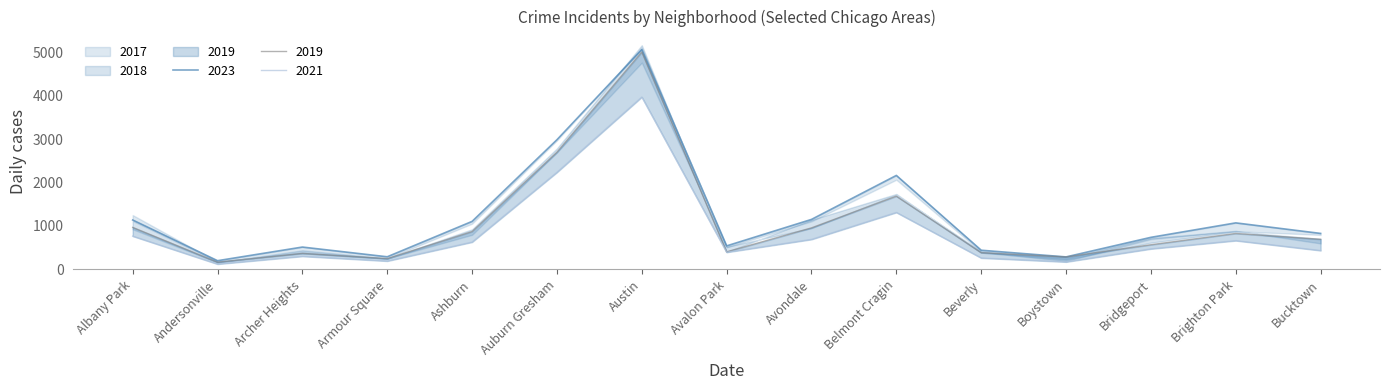

What is the approximate value of 2023 at Avondale, to the nearest 10?

1150